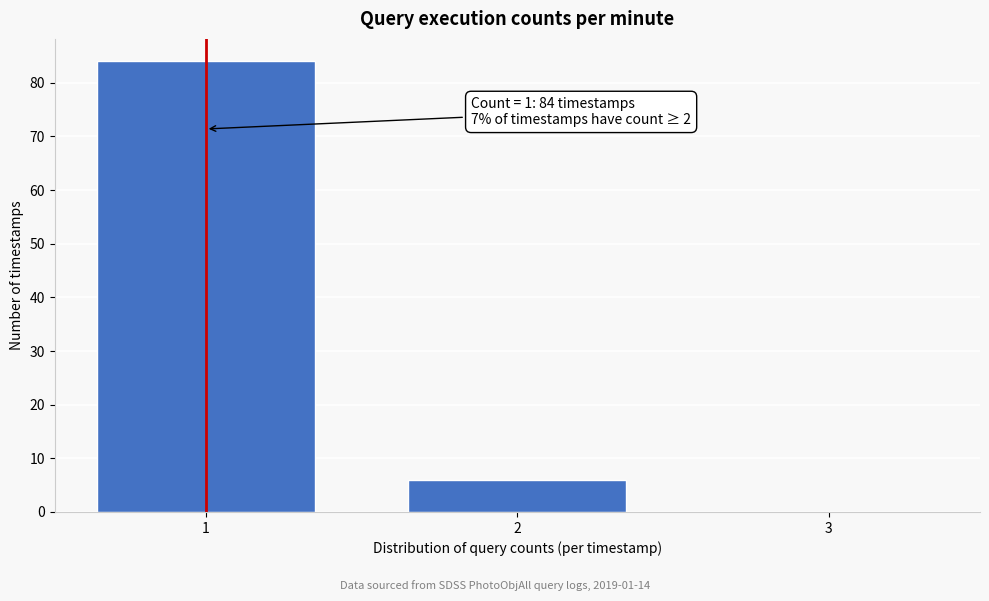

Reading right to left, transcribe all the data shown in this chart.

3=0	2=6	1=84